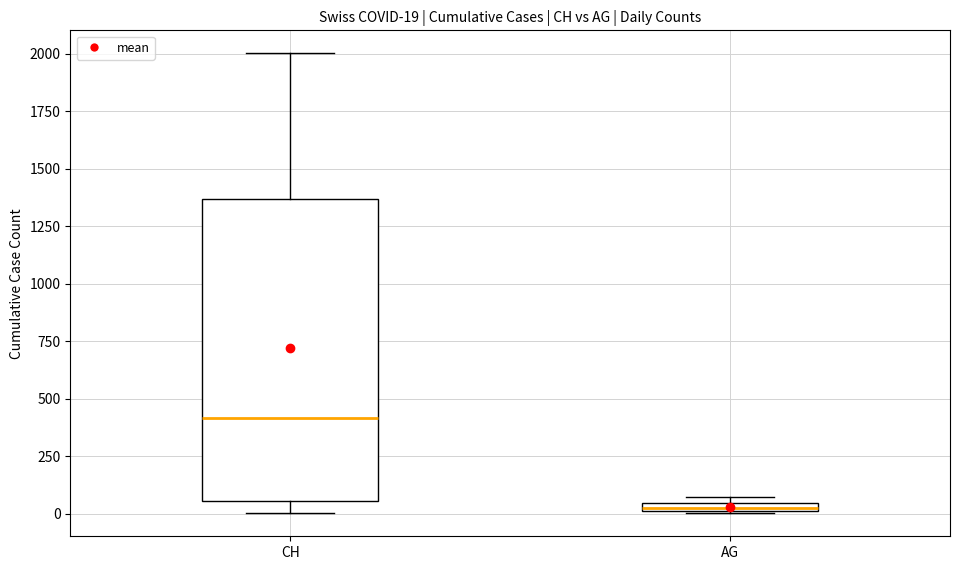

Which box's median line is the highest?

CH